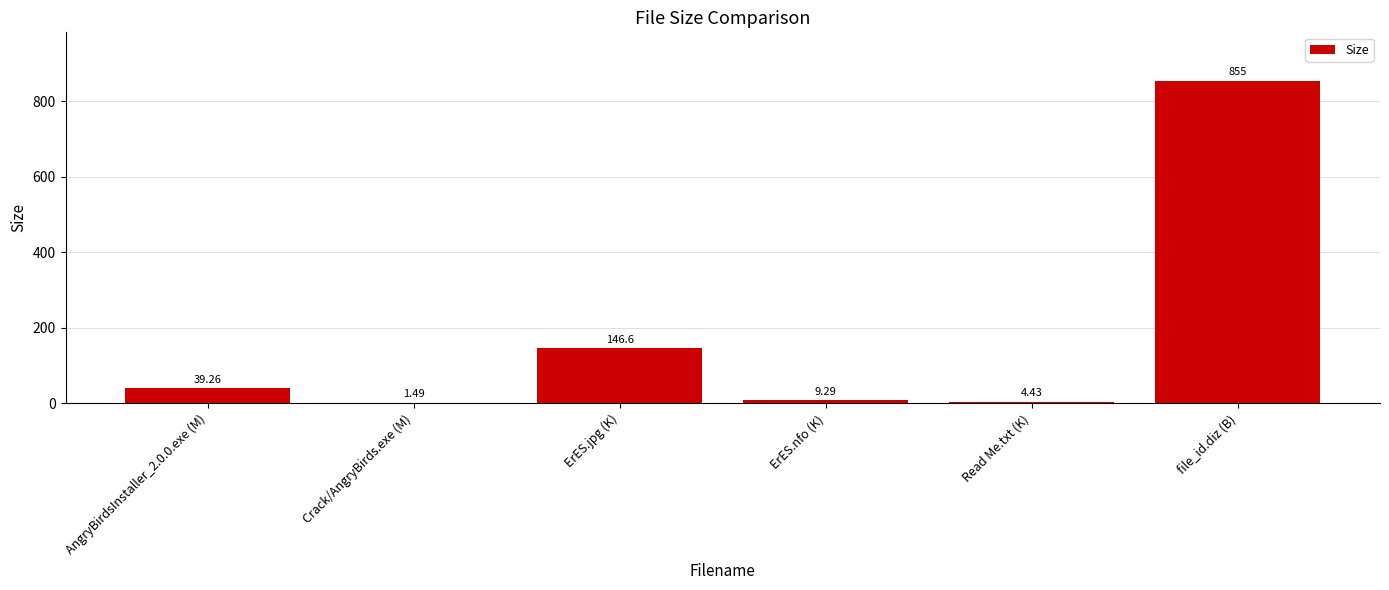

At which label is the value closest to 428?

ErES.jpg (K)